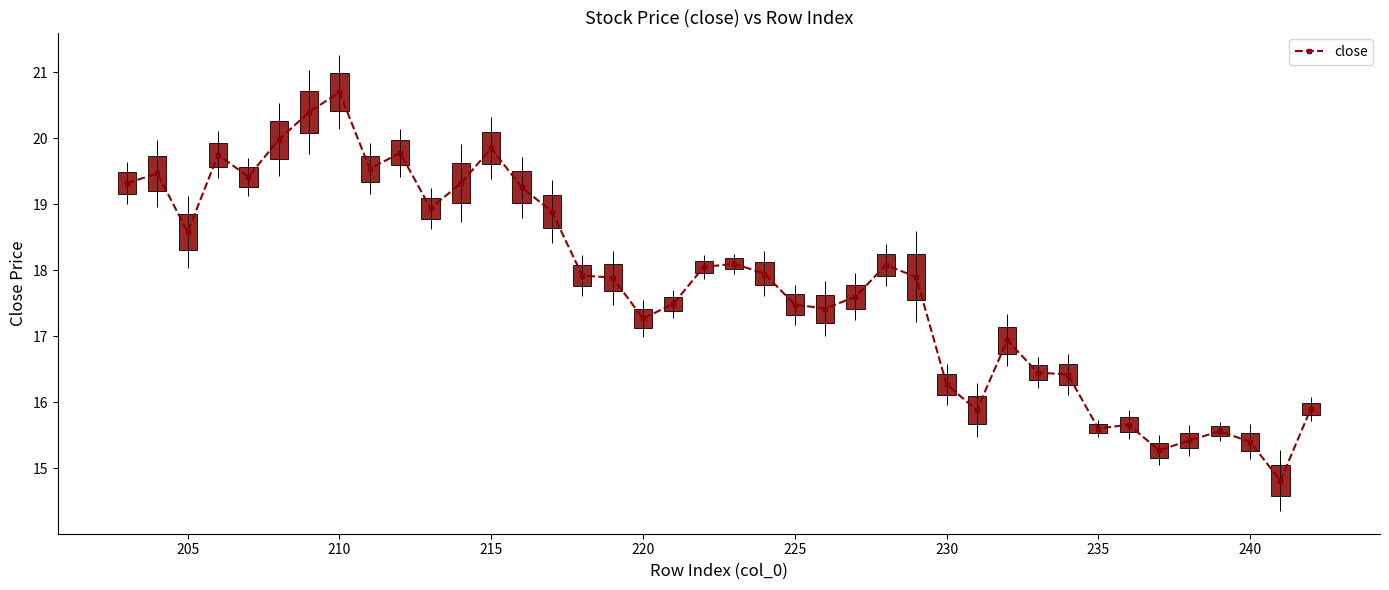

What is the value of the 28th point from the left?

16.3